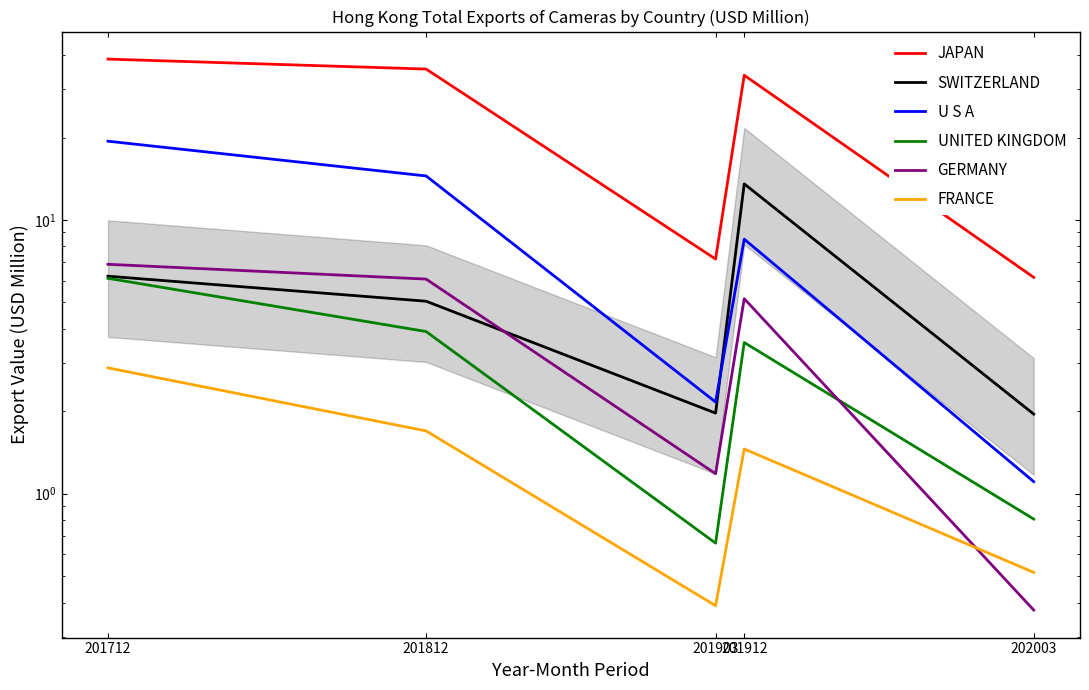

How many interior local valleys does the GERMANY series have?

1